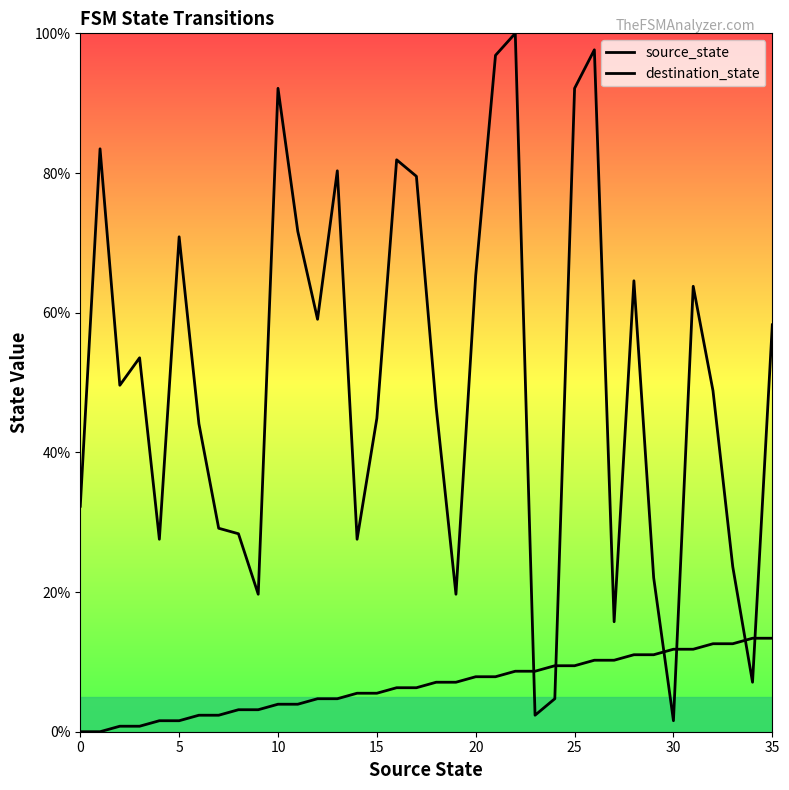

What is the sum of all destination_state values?

1806.3